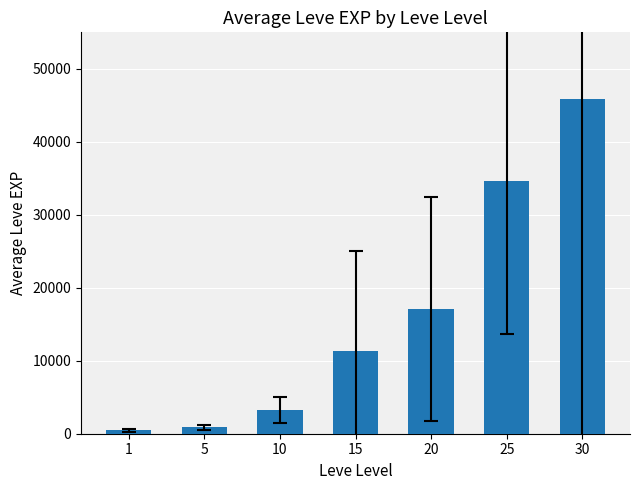

What is the difference between the maximum and minimum values?

45338